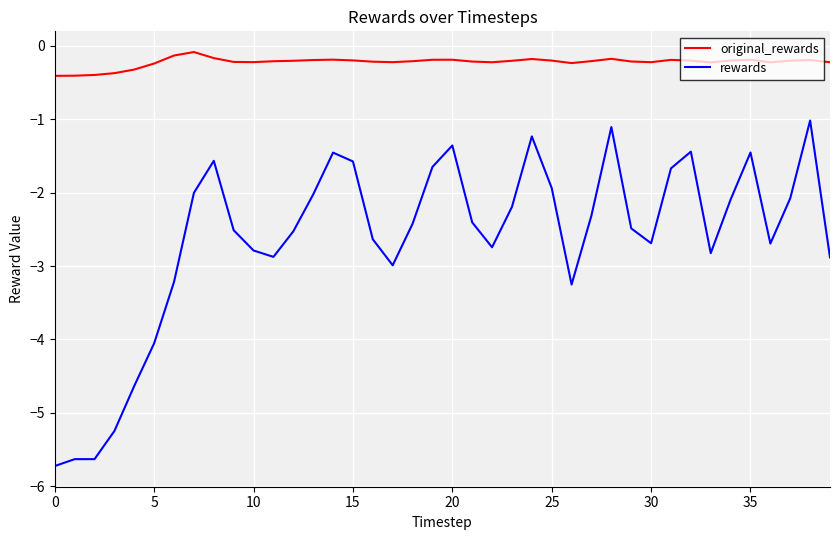

True or false: original_rewards and rewards intersect in this chart.

False